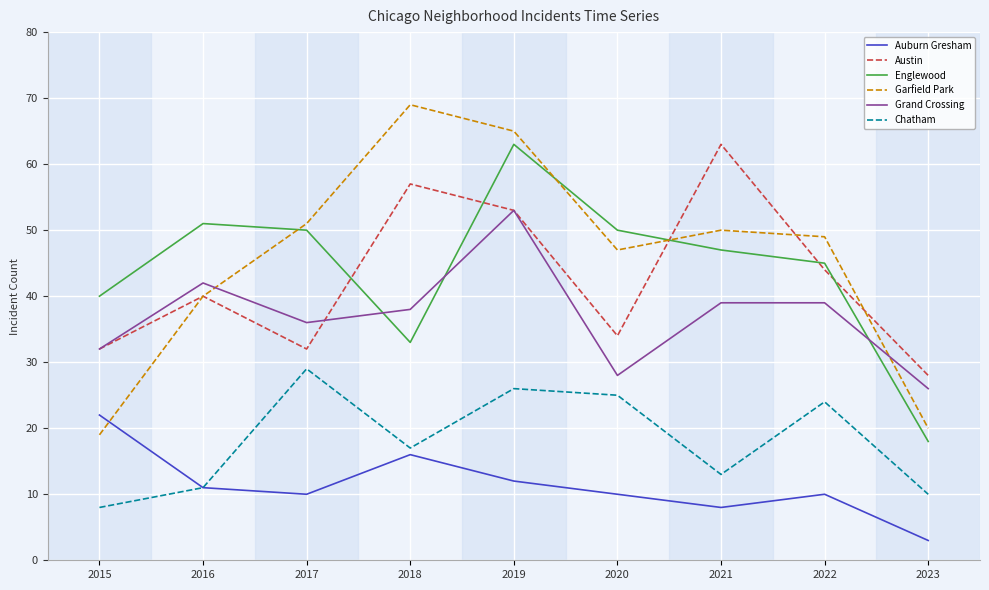

Which series has the largest total across all categories?

Garfield Park